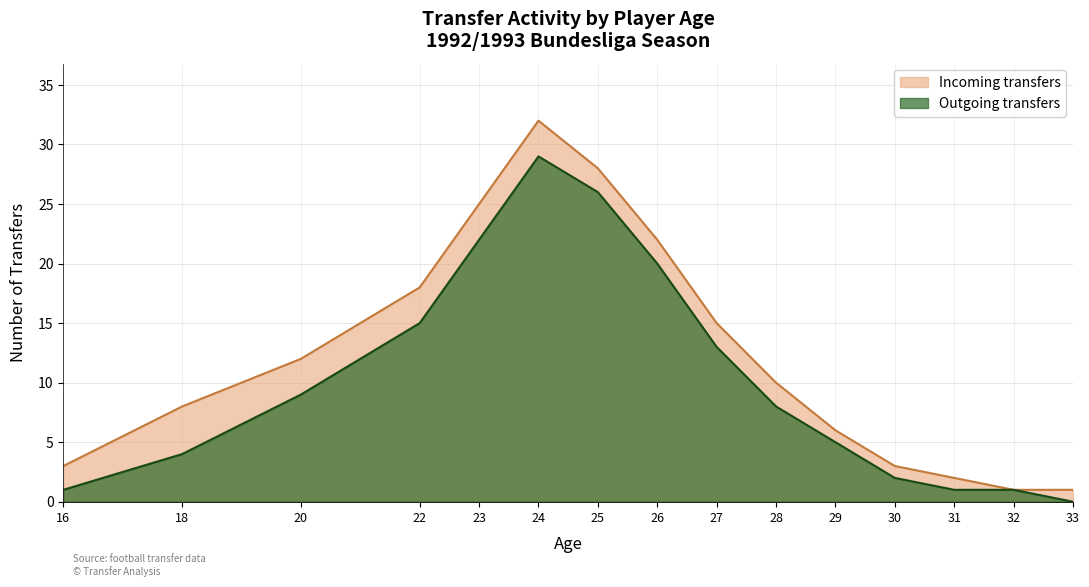

The Outgoing transfers series shows 1 at 31. True or false?

True